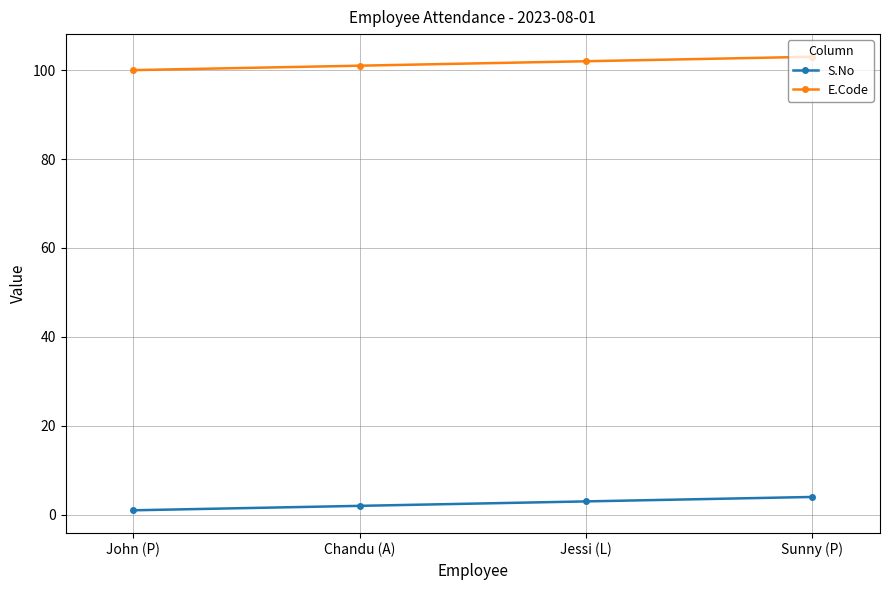

What is the approximate value of S.No at Sunny (P)?

4